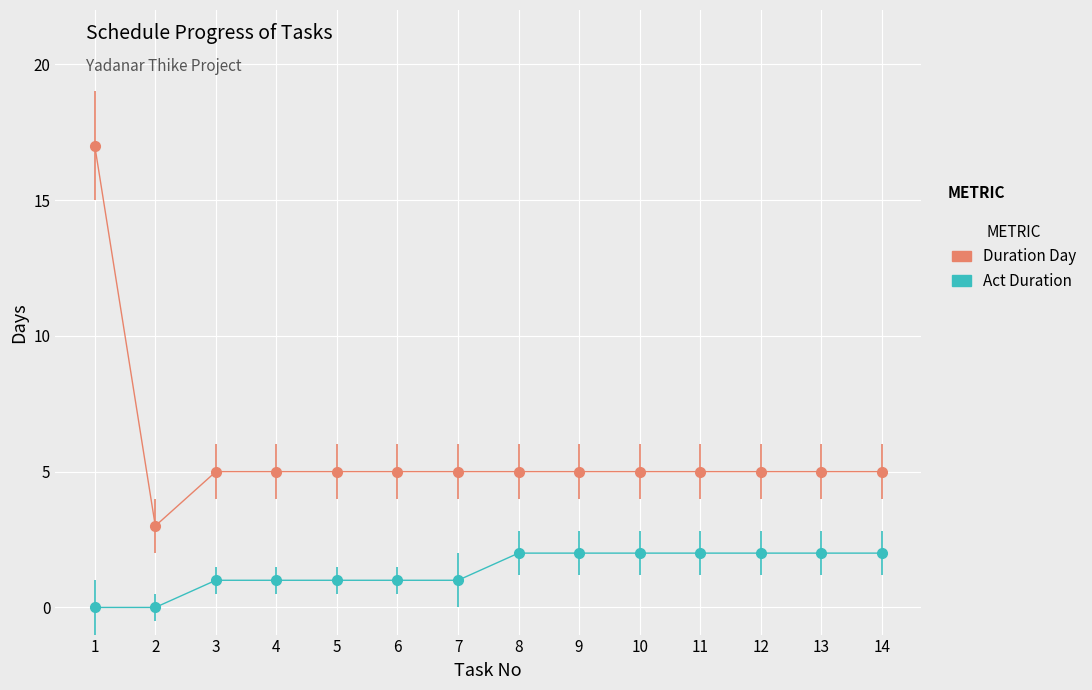

How many lines are shown in the chart?

2